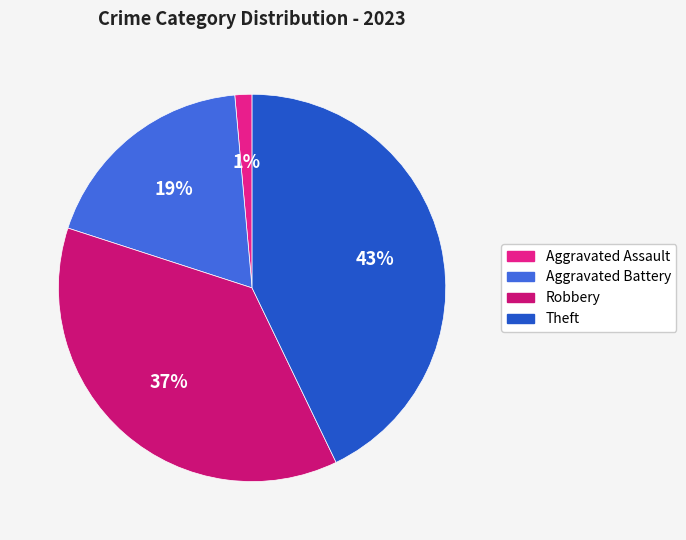

How many segments does this pie chart have?

4